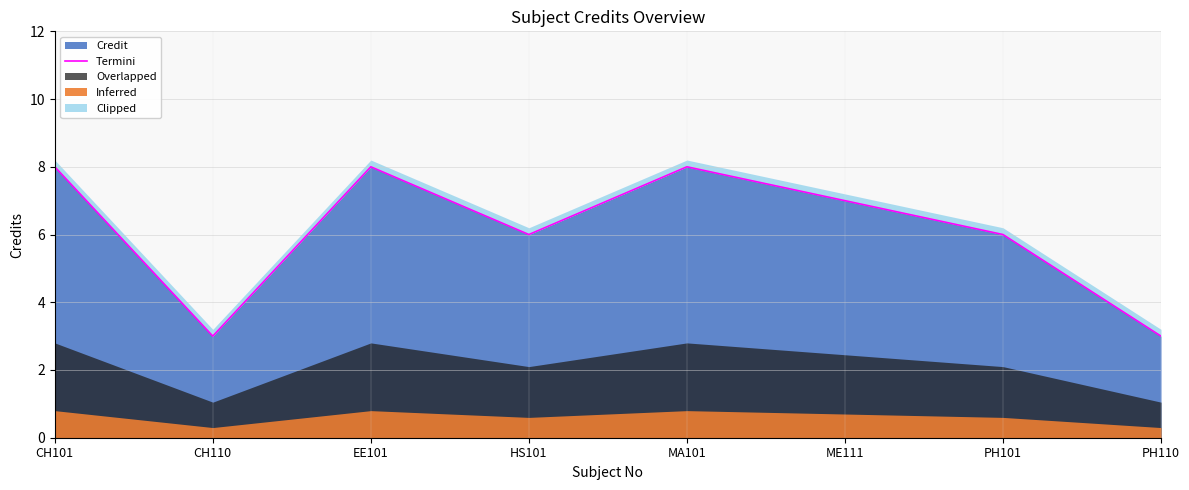

The chart shows a value of 11 at HS101. True or false?

False